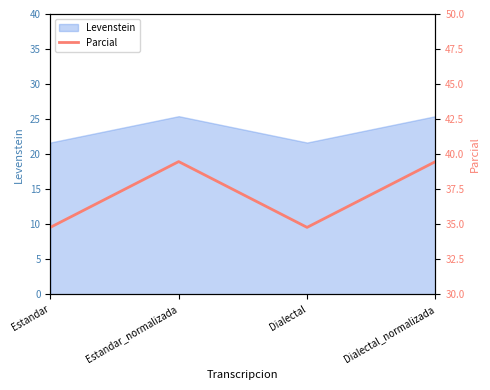

Reading left to right, extract all data points from this chart.

Estandar=34.8	Estandar_normalizada=39.5	Dialectal=34.8	Dialectal_normalizada=39.5